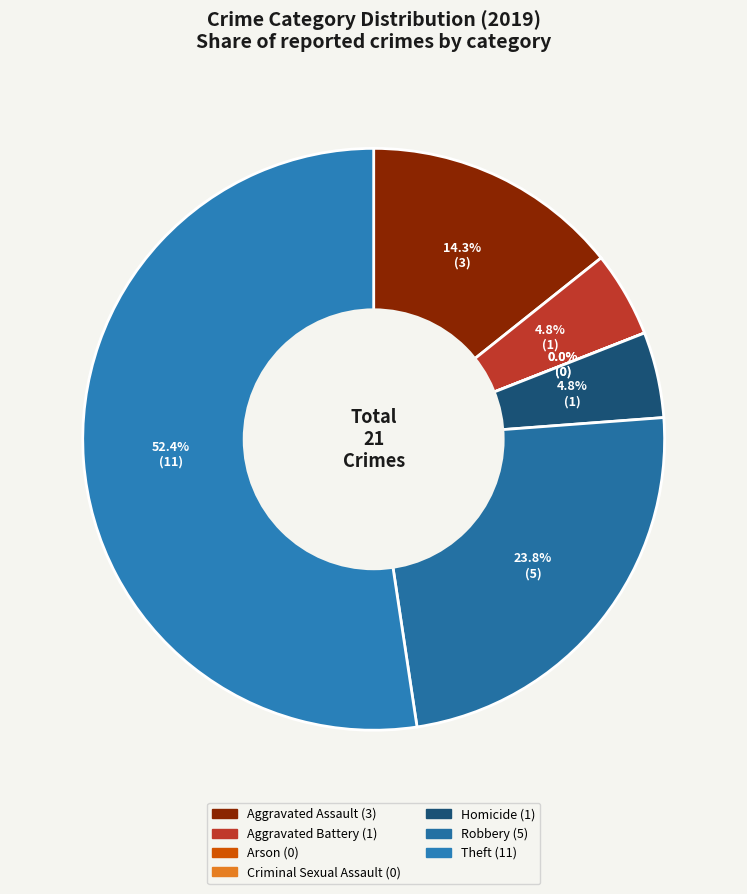

Rank the categories by value from lowest to highest.

Arson, Criminal Sexual Assault, Aggravated Battery, Homicide, Aggravated Assault, Robbery, Theft